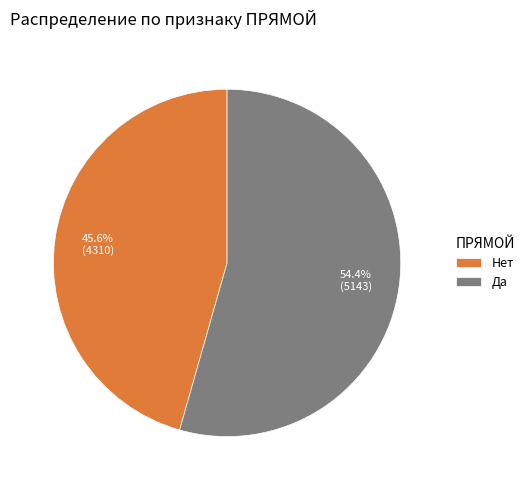

Is there any slice that represents more than half of the pie?

Yes